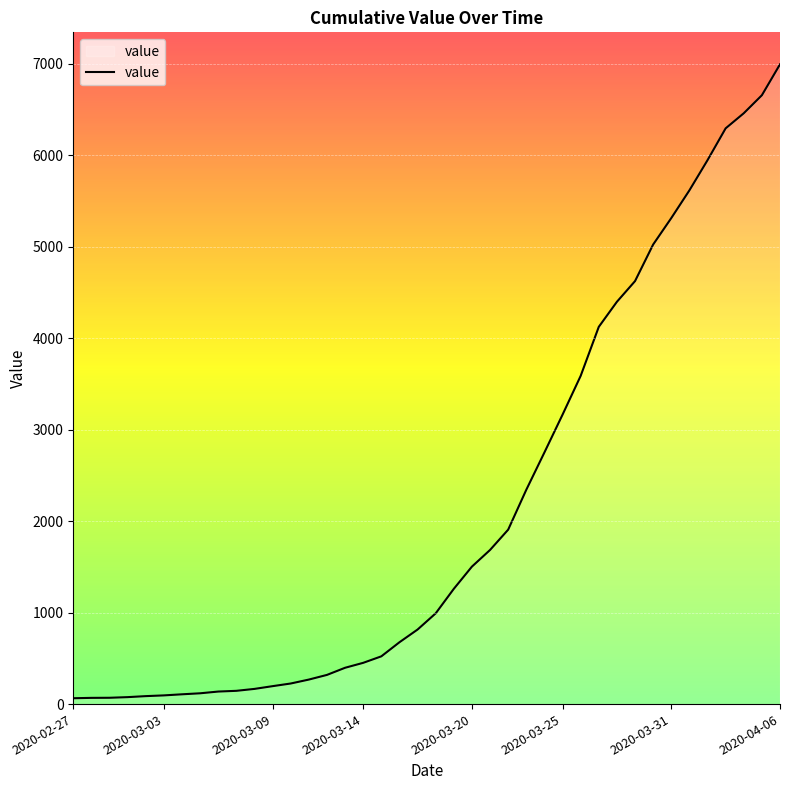

What is the value of the 16th point from the left?

397